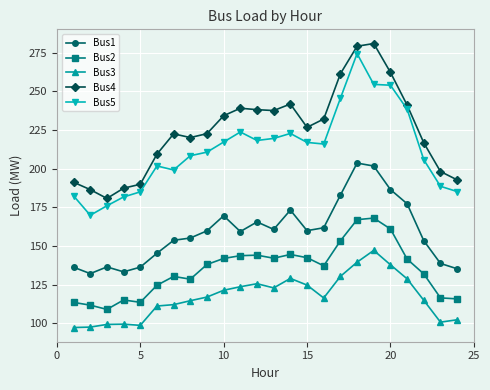

Which series has the largest total across all categories?

Bus4